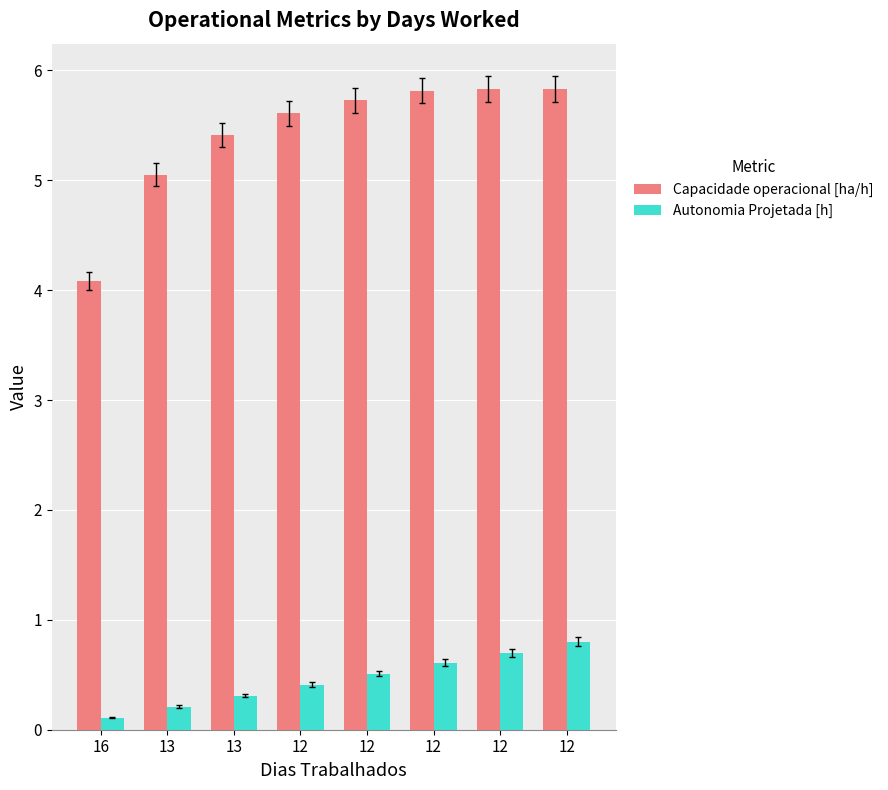

Which has a higher value, 12 or 13?

12